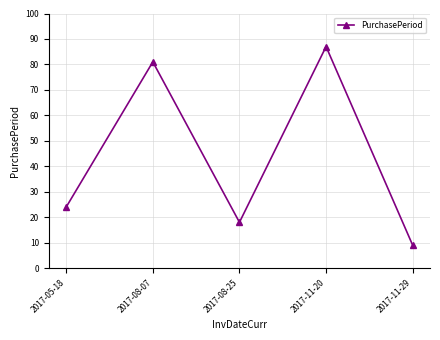

True or false: the data shows 9 at 2017-11-29.

True